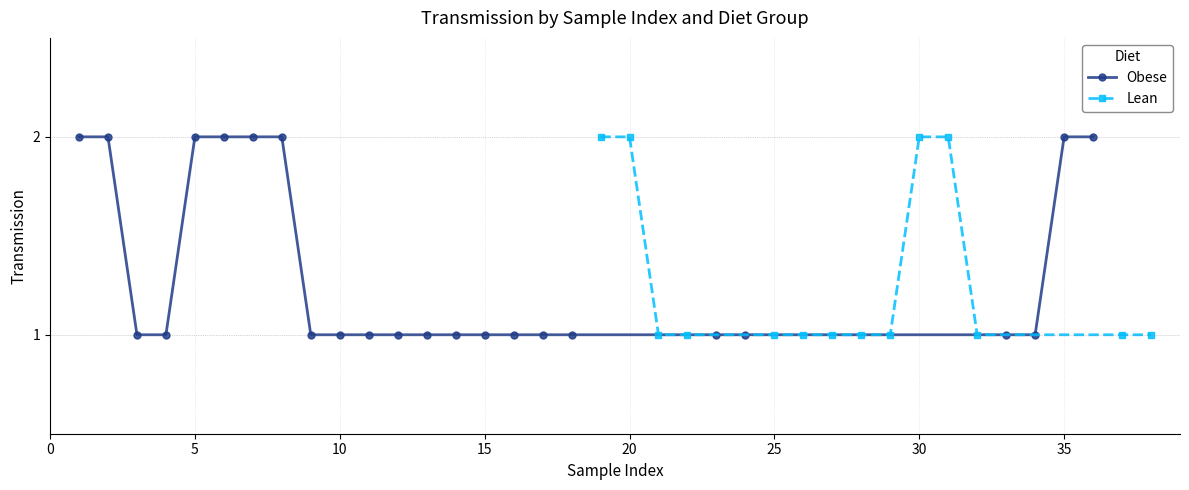

Which series has the largest total across all categories?

Obese